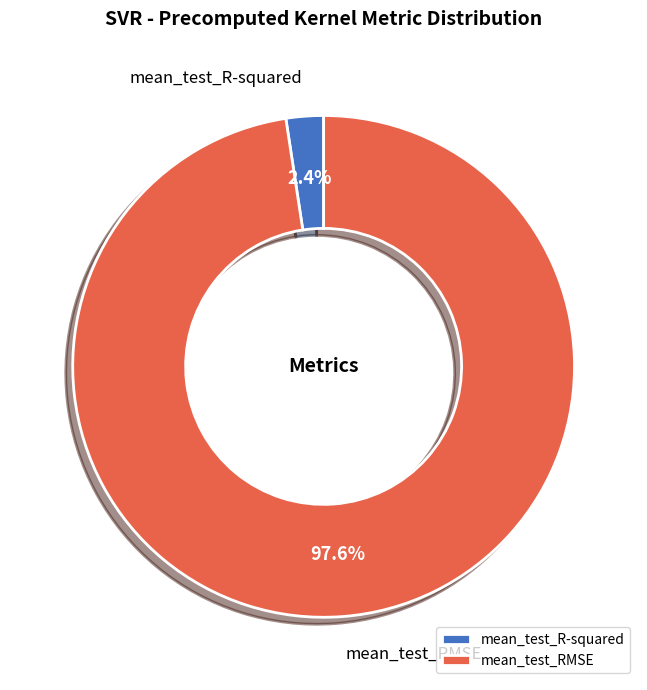

True or false: mean_test_R-squared accounts for 2% of the total.

True